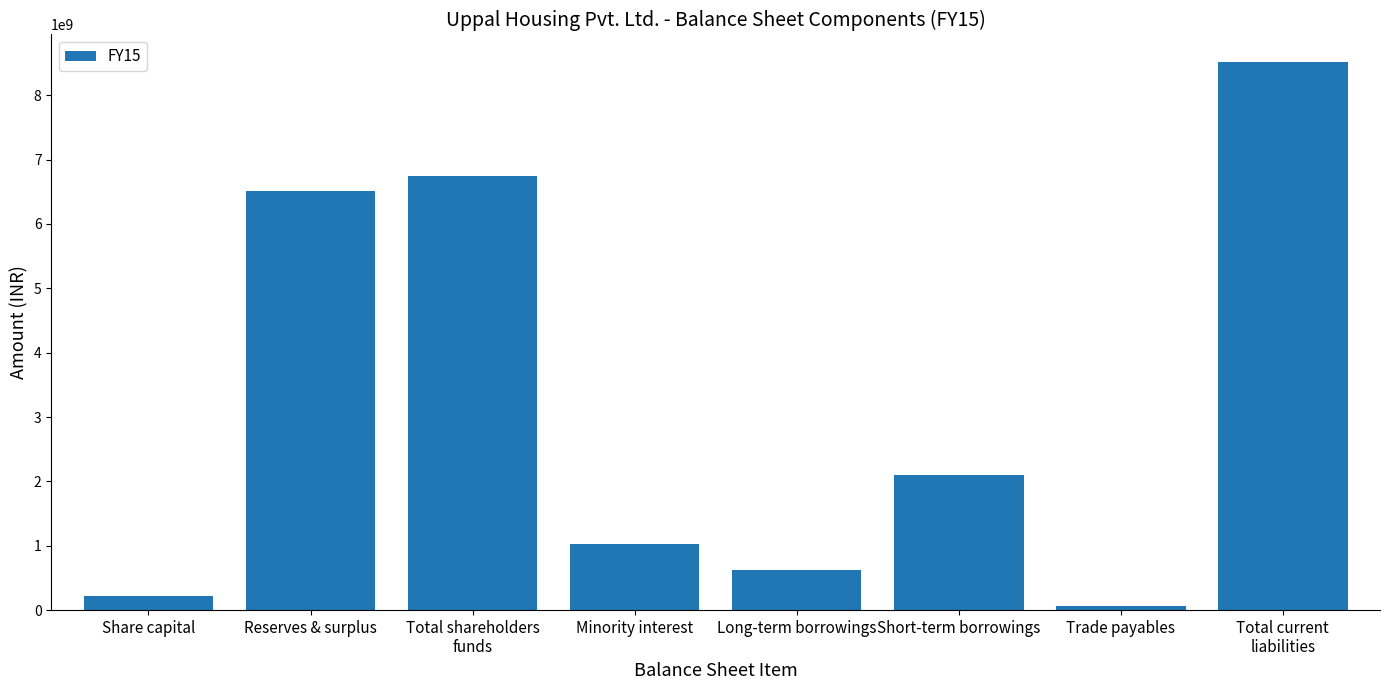

What is the difference between the maximum and minimum values?

8452212813